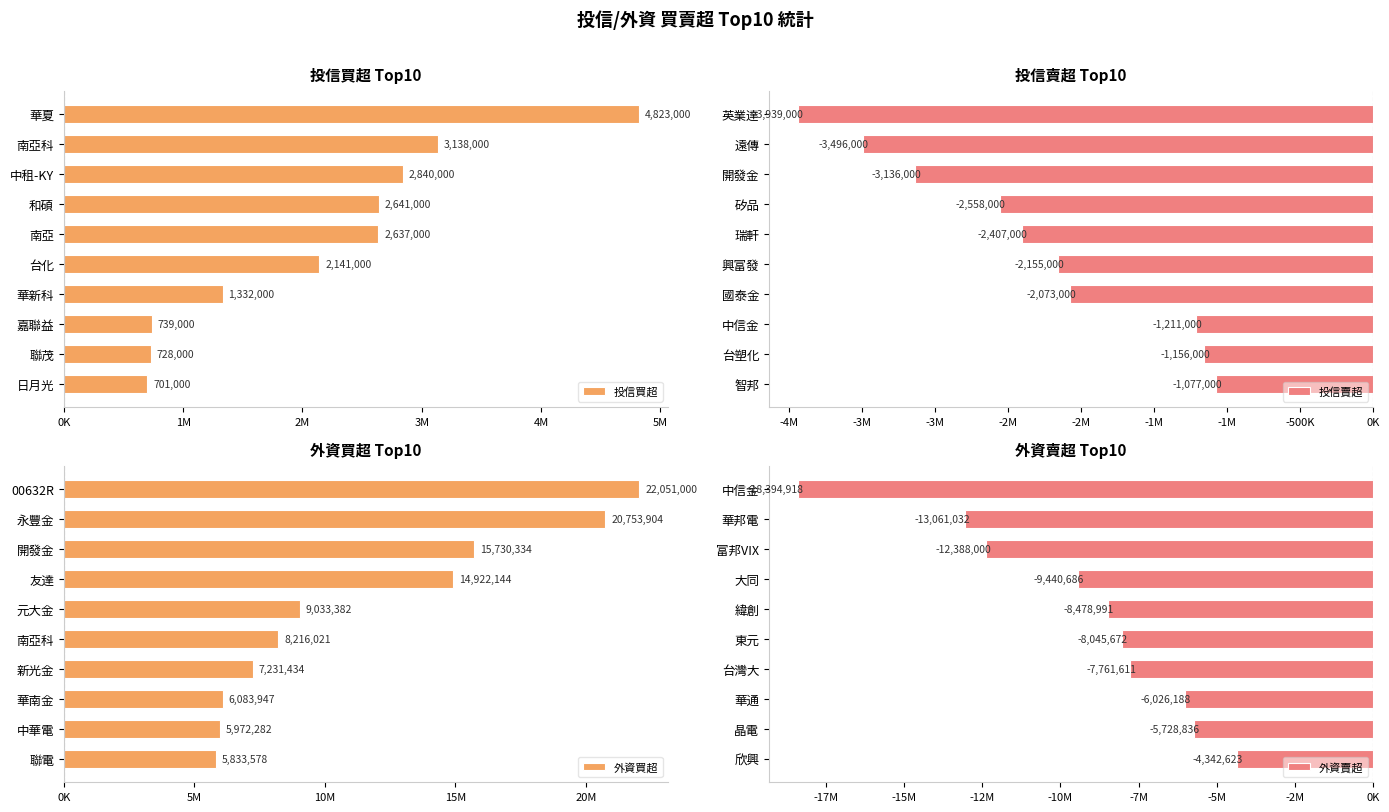

Which series has the largest range (max minus min)?

外資買超